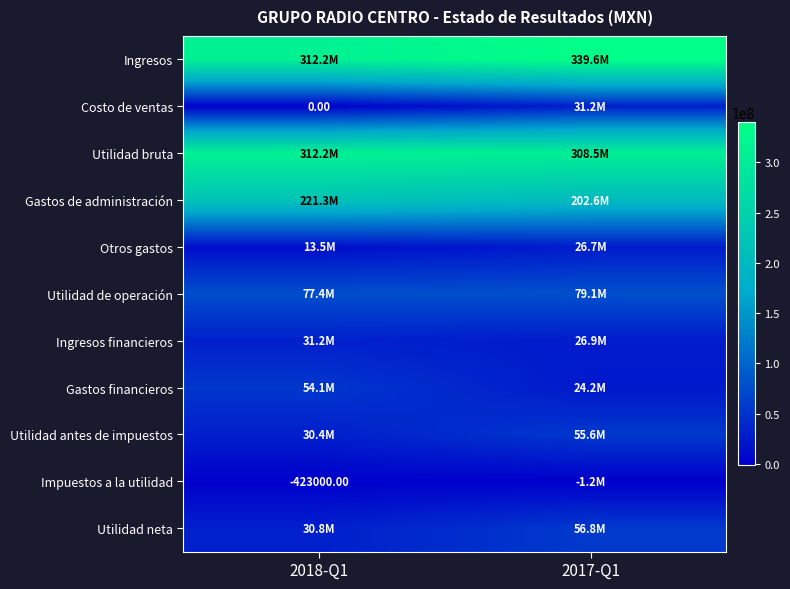

Is it true that Impuestos a la utilidad equals -193946 at 2018-Q1?

False